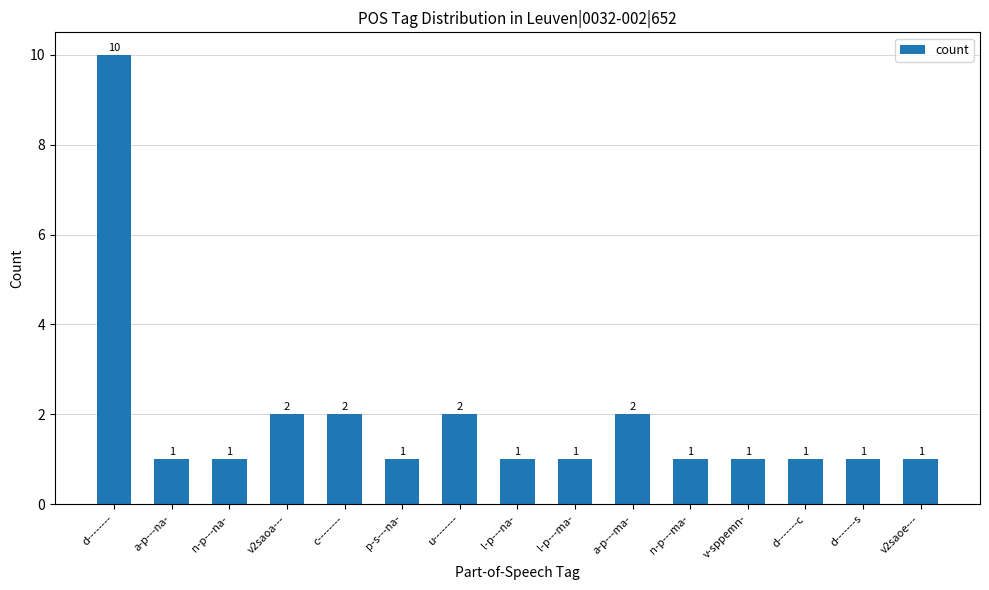

The value at d-------- is 4. True or false?

False